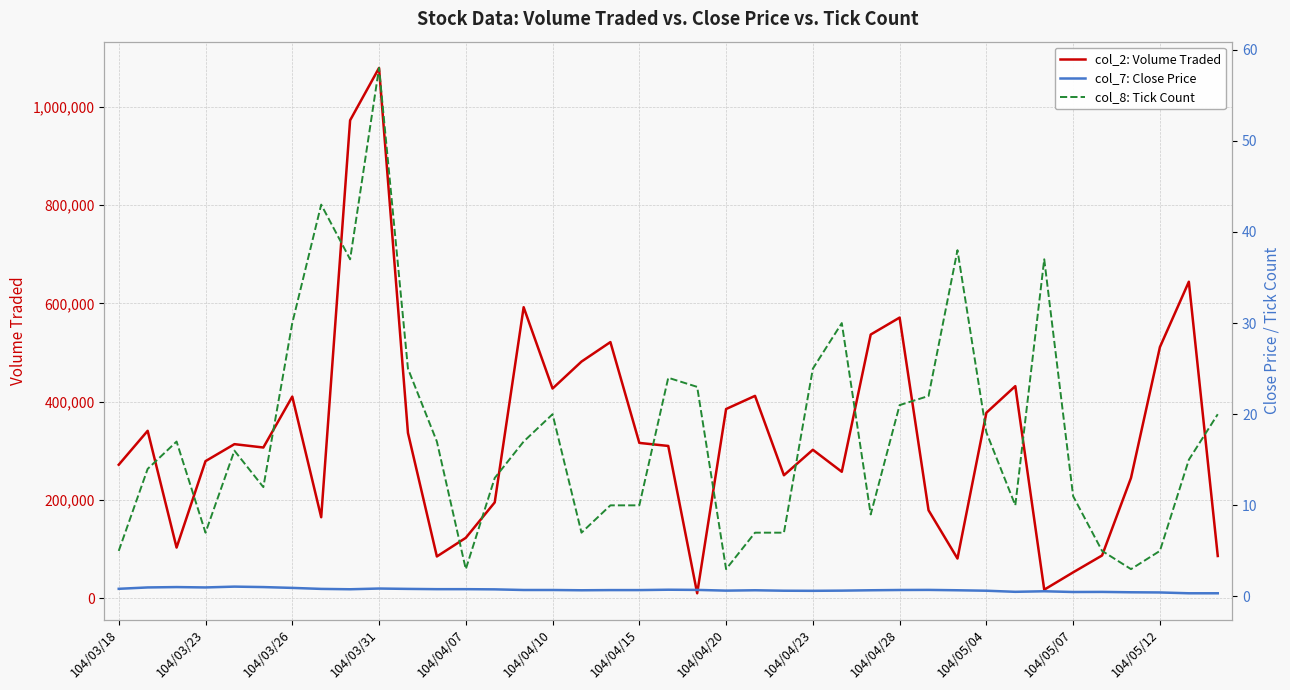

Which category has the highest value in the col_2: Volume Traded series?

104/03/31